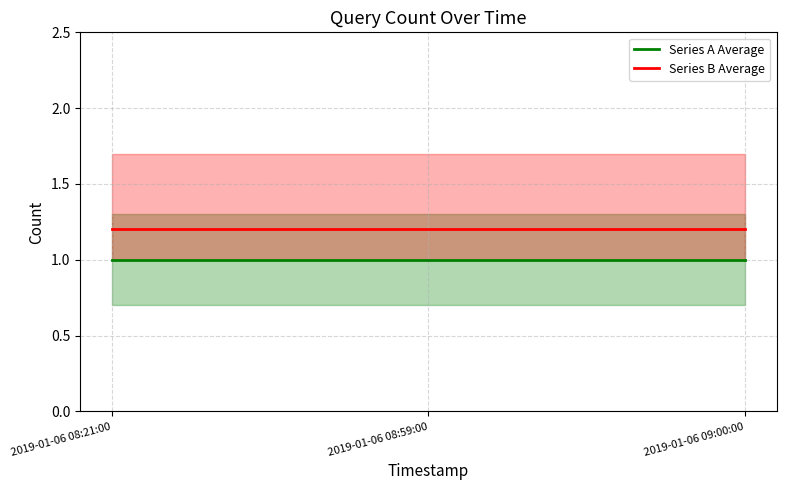

What value does the Series B Average series have at 2019-01-06 08:59:00?

1.2